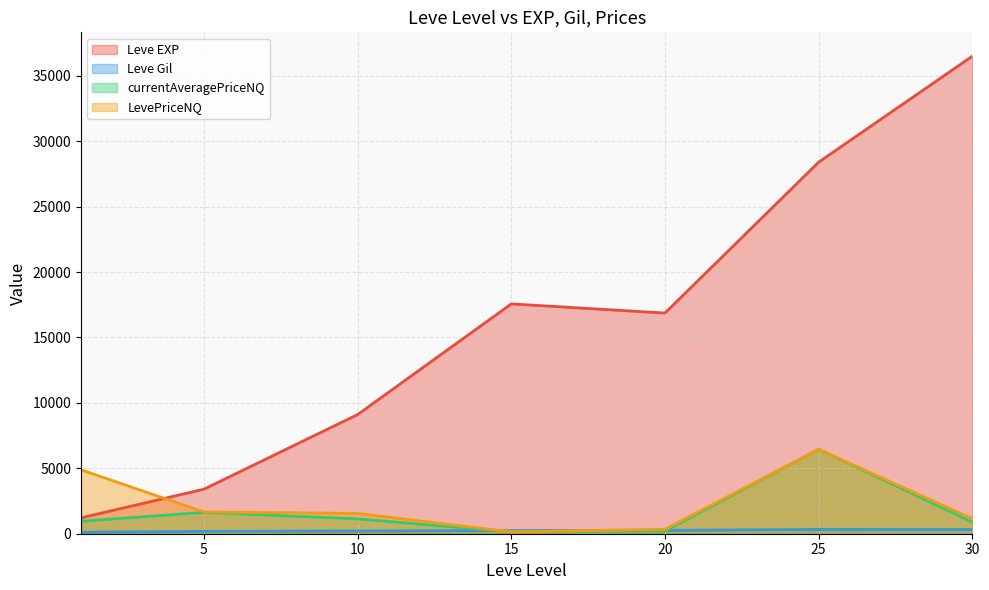

Which series changed the most between 25 and 30?

Leve EXP